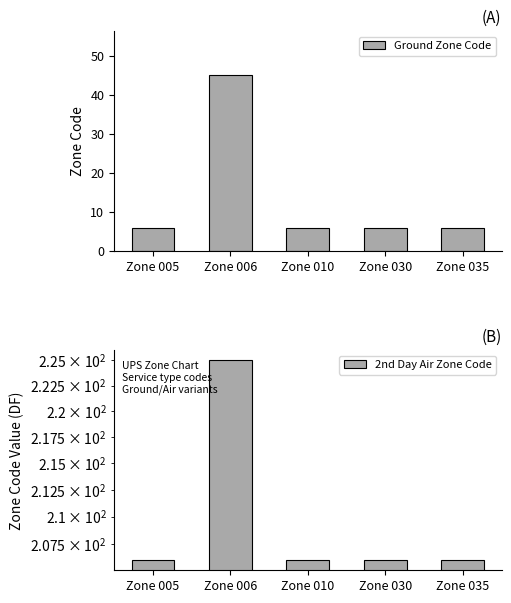

What is the spread (max minus min) of values at Zone 035?

200